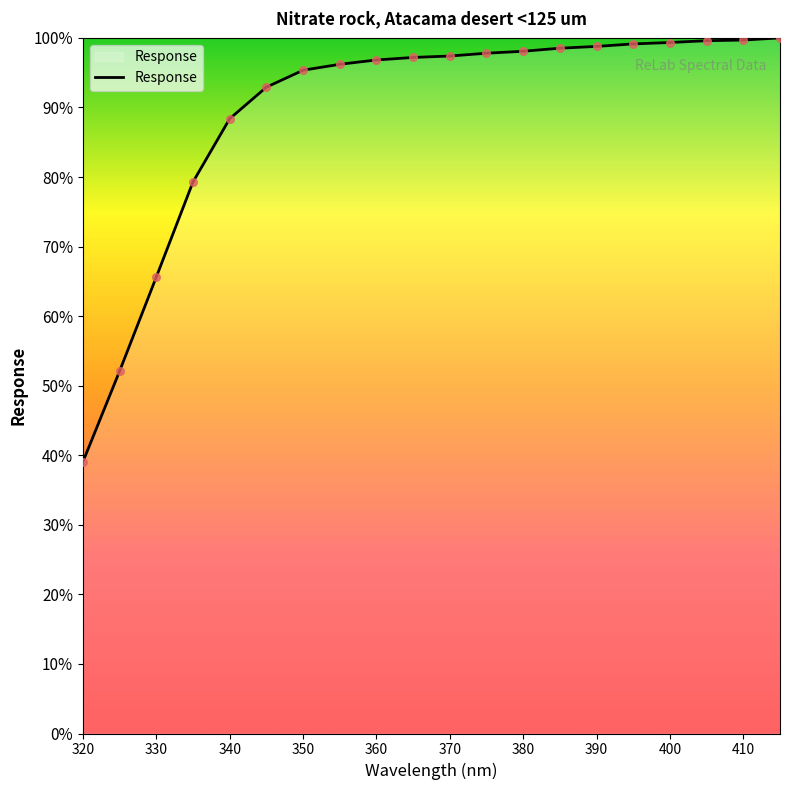

What is the smallest value displayed?

39.0